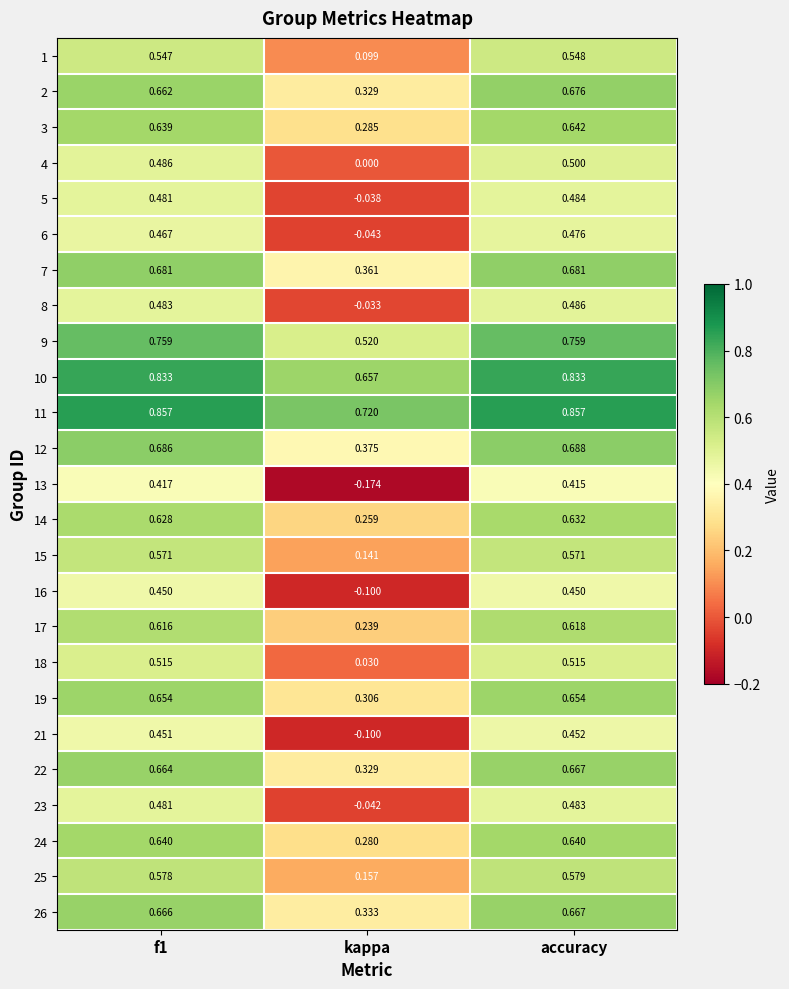

Which label corresponds to the smallest value in the chart?

kappa